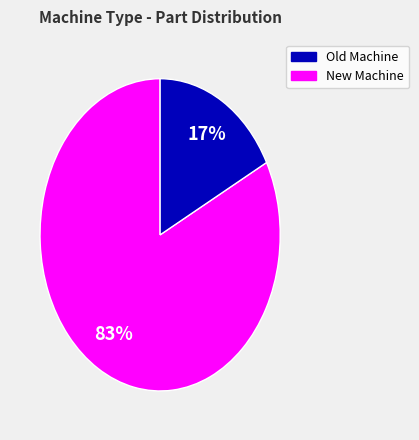

To the nearest percent, what is the average slice percentage?

50%